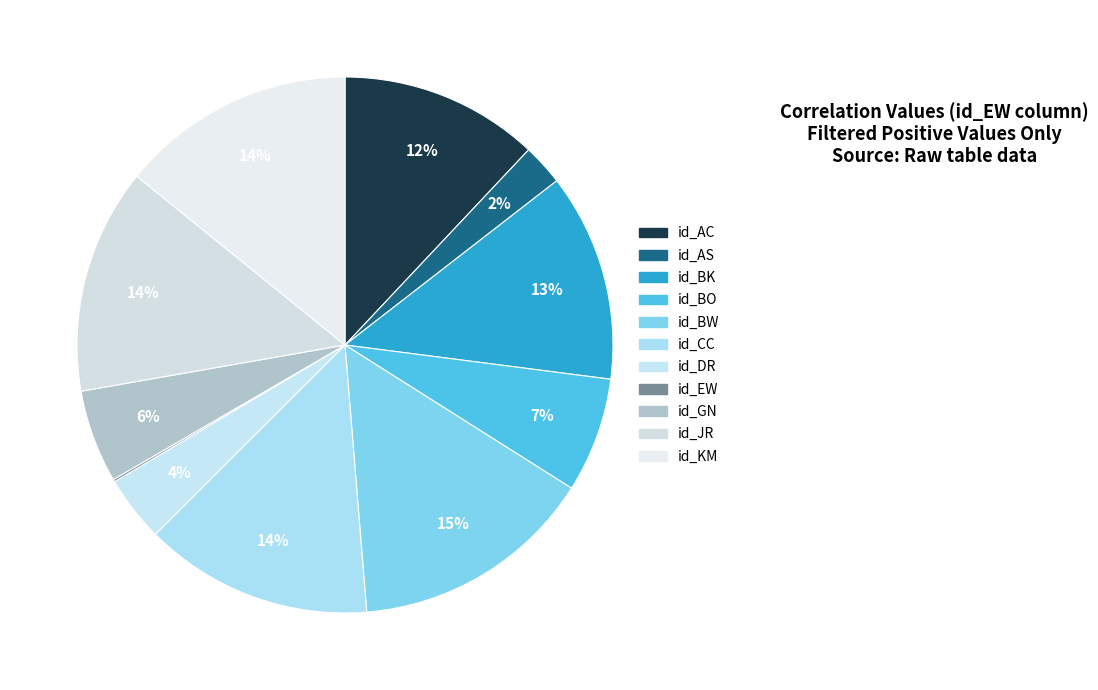

What is the largest slice in the pie chart?

id_BW